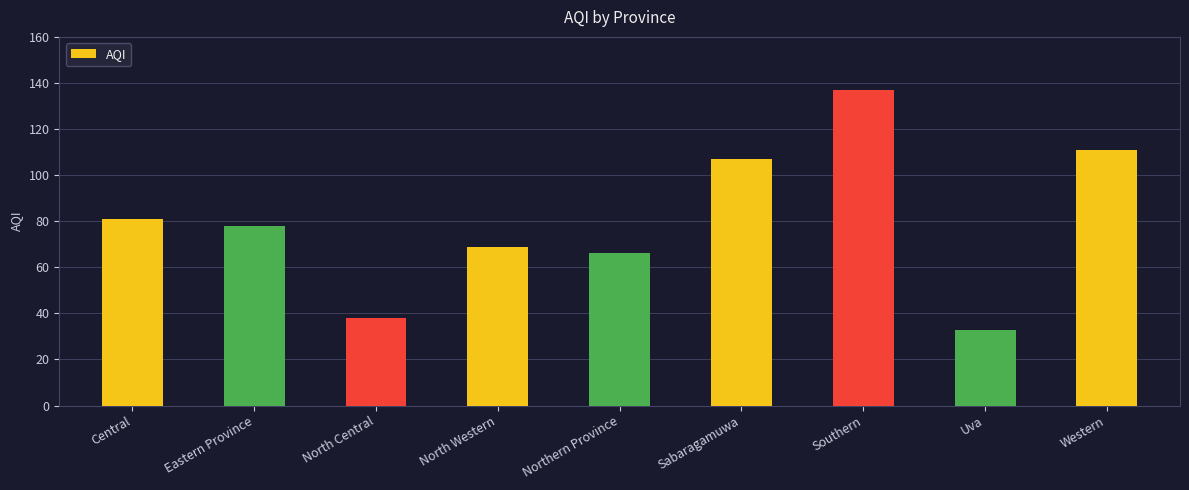

The value at Sabaragamuwa is 107. True or false?

True